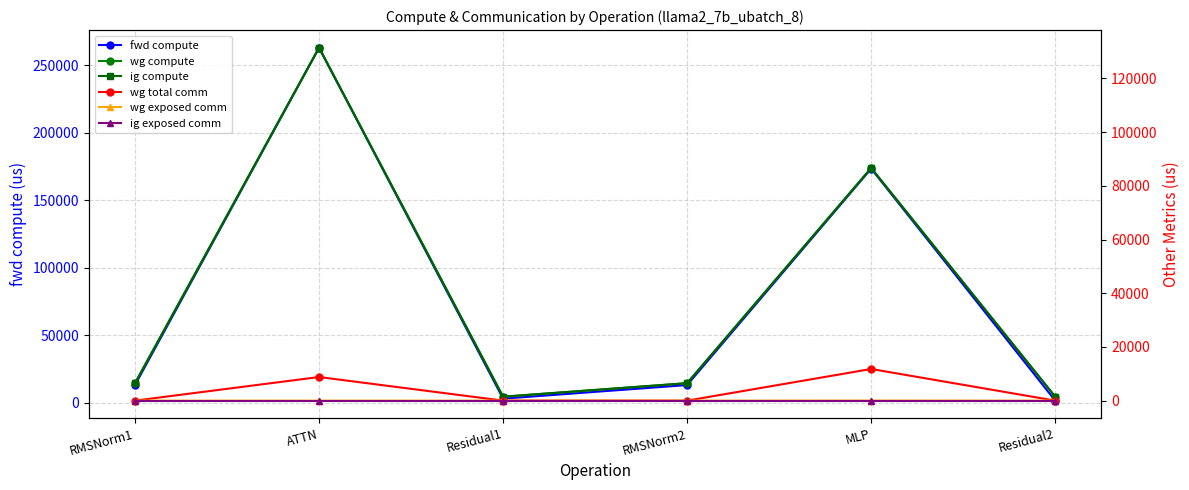

Read the wg total comm value at ATTN.

8791.0